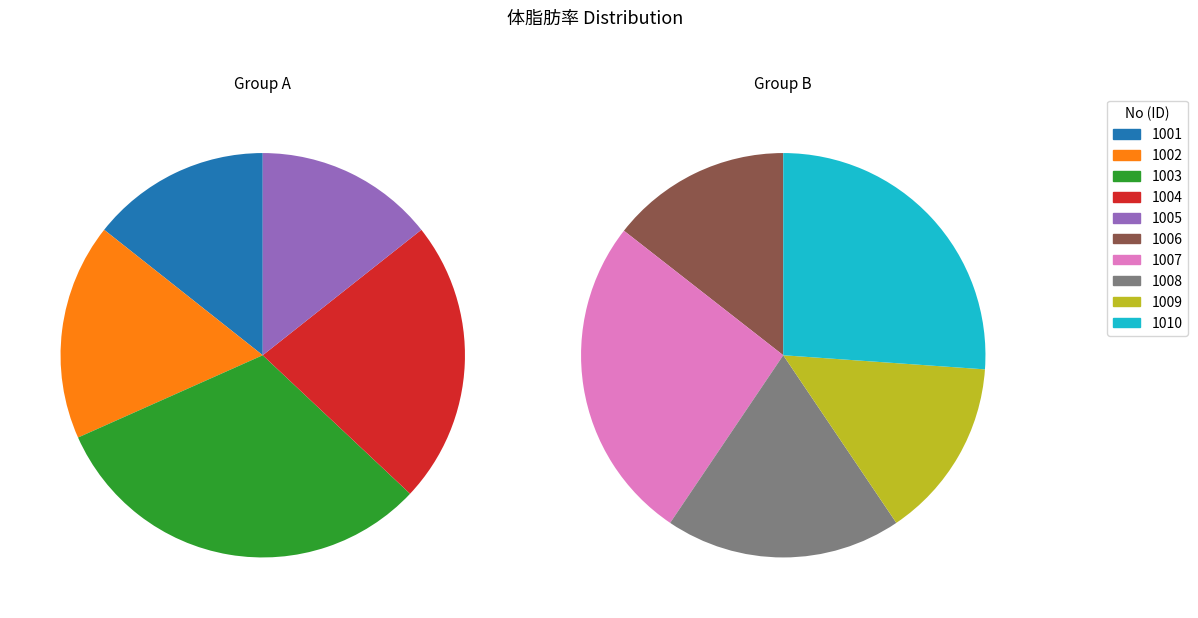

How much of the chart is everything except 1006?

92.1%